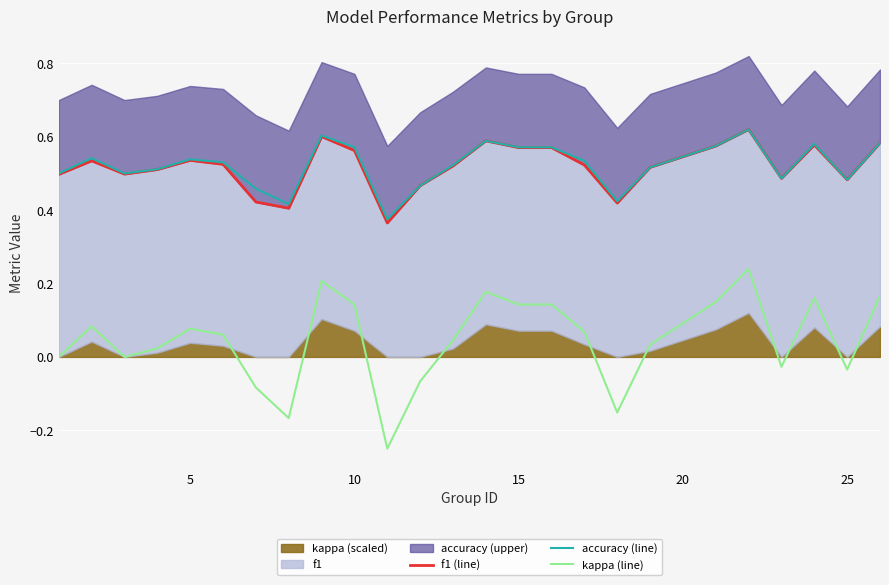

Which series has the largest range (max minus min)?

kappa (line)